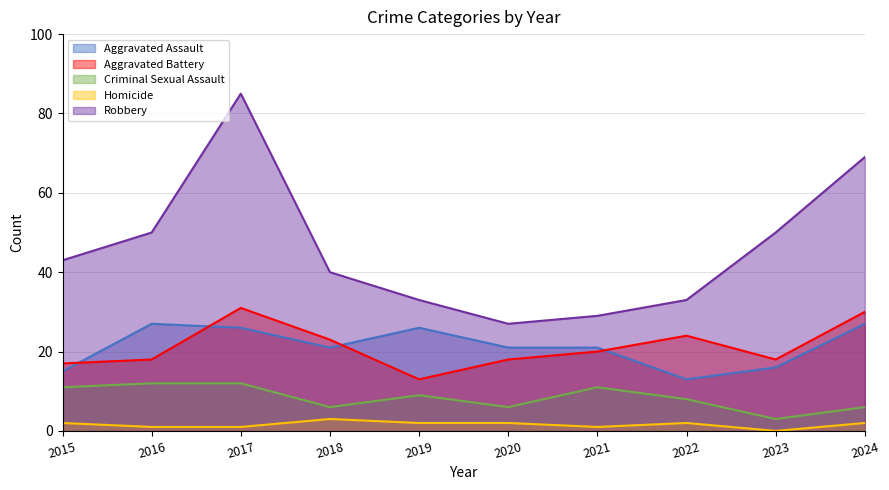

True or false: Aggravated Assault and Criminal Sexual Assault cross at least once.

False